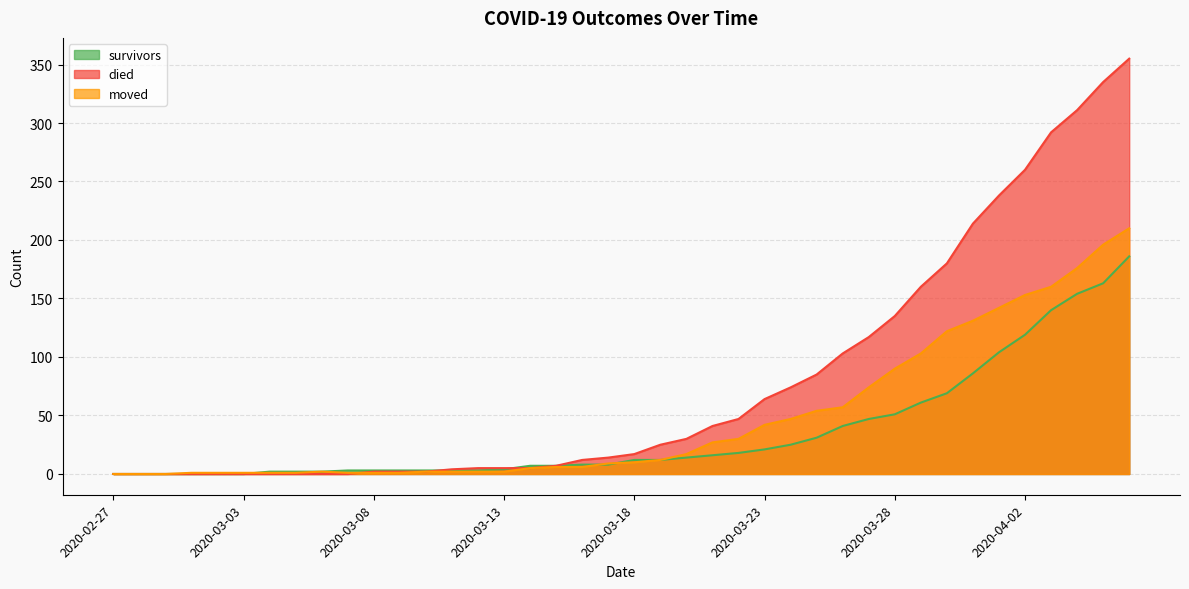

Reading left to right, what are all the values shown in this chart?

survivors: 0	0	0	0	0	0	2	2	2	3	3	3	3	3	3	4	7	7	8	8	12	12	14	16	18	21	25	31	41	47	51	61	69	86	104	119	140	154	163	186
died: 0	0	0	0	0	0	0	0	0	0	2	2	2	4	5	5	5	7	12	14	17	25	30	41	47	64	74	85	103	117	135	160	180	214	238	260	292	311	335	355
moved: 0	0	0	1	1	1	1	1	2	1	1	1	2	2	2	2	5	6	6	9	10	12	17	27	30	42	47	54	57	74	90	103	122	131	142	153	160	176	196	210